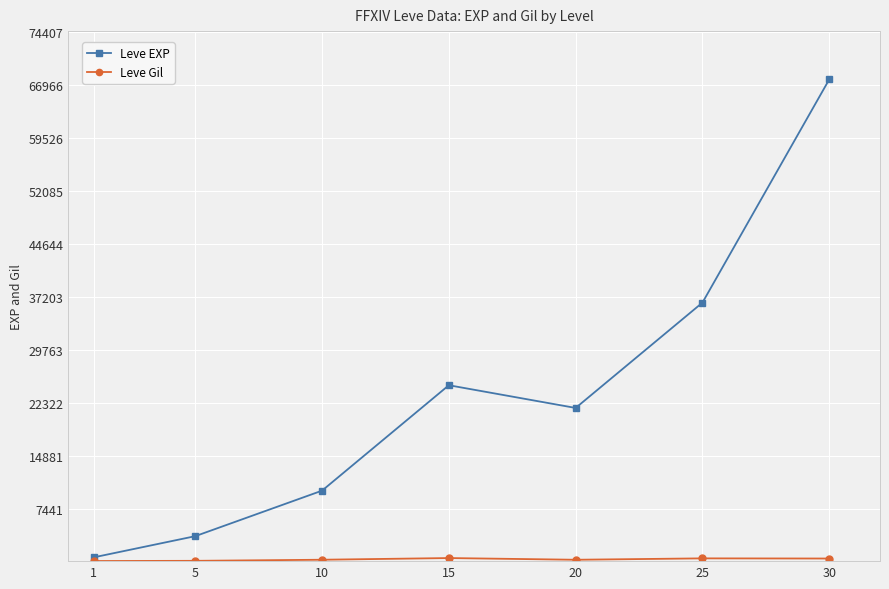

True or false: Leve EXP has more than 2 interior local peaks.

False